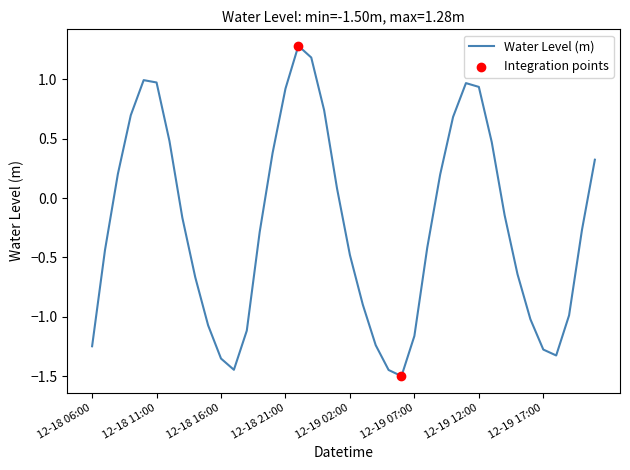

What is the difference between the maximum and minimum values?

2.8